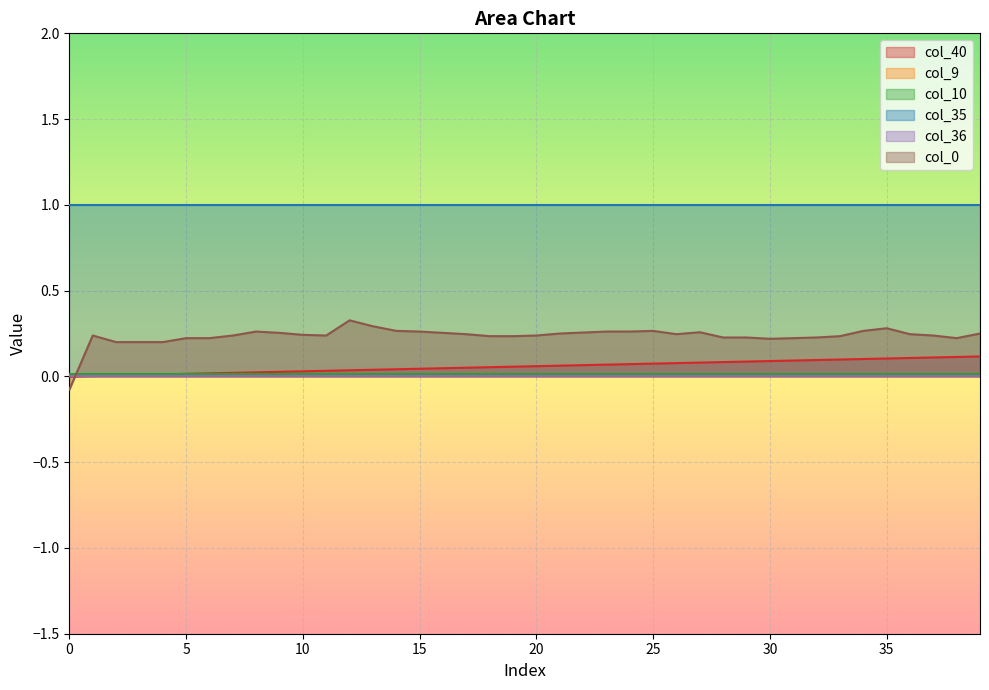

Reading right to left, extract all data points from this chart.

col_40: 39=0.1	38=0.1	37=0.1	36=0.1	35=0.1	34=0.1	33=0.1	32=0.1	31=0.1	30=0.1	29=0.1	28=0.1	27=0.1	26=0.1	25=0.1	24=0.1	23=0.1	22=0.1	21=0.1	20=0.1	19=0.1	18=0.1	17=0.1	16=0.0	15=0.0	14=0.0	13=0.0	12=0.0	11=0.0	10=0.0	9=0.0	8=0.0	7=0.0	6=0.0	5=0.0	4=0.0	3=0.0	2=0.0	1=0.0	0=0.0
col_9: 39=0.0	38=0.0	37=0.0	36=0.0	35=0.0	34=0.0	33=0.0	32=0.0	31=0.0	30=0.0	29=0.0	28=0.0	27=0.0	26=0.0	25=0.0	24=0.0	23=0.0	22=0.0	21=0.0	20=0.0	19=0.0	18=0.0	17=0.0	16=0.0	15=0.0	14=0.0	13=0.0	12=0.0	11=0.0	10=0.0	9=0.0	8=0.0	7=0.0	6=0.0	5=0.0	4=0.0	3=0.0	2=0.0	1=0.0	0=0.0
col_10: 39=0.0	38=0.0	37=0.0	36=0.0	35=0.0	34=0.0	33=0.0	32=0.0	31=0.0	30=0.0	29=0.0	28=0.0	27=0.0	26=0.0	25=0.0	24=0.0	23=0.0	22=0.0	21=0.0	20=0.0	19=0.0	18=0.0	17=0.0	16=0.0	15=0.0	14=0.0	13=0.0	12=0.0	11=0.0	10=0.0	9=0.0	8=0.0	7=0.0	6=0.0	5=0.0	4=0.0	3=0.0	2=0.0	1=0.0	0=0.0
col_35: 39=1.0	38=1.0	37=1.0	36=1.0	35=1.0	34=1.0	33=1.0	32=1.0	31=1.0	30=1.0	29=1.0	28=1.0	27=1.0	26=1.0	25=1.0	24=1.0	23=1.0	22=1.0	21=1.0	20=1.0	19=1.0	18=1.0	17=1.0	16=1.0	15=1.0	14=1.0	13=1.0	12=1.0	11=1.0	10=1.0	9=1.0	8=1.0	7=1.0	6=1.0	5=1.0	4=1.0	3=1.0	2=1.0	1=1.0	0=1.0
col_36: 39=0.0	38=0.0	37=0.0	36=0.0	35=0.0	34=0.0	33=0.0	32=0.0	31=0.0	30=0.0	29=0.0	28=0.0	27=0.0	26=0.0	25=0.0	24=0.0	23=0.0	22=0.0	21=0.0	20=0.0	19=0.0	18=0.0	17=0.0	16=0.0	15=0.0	14=0.0	13=0.0	12=0.0	11=0.0	10=0.0	9=0.0	8=0.0	7=0.0	6=0.0	5=0.0	4=0.0	3=0.0	2=0.0	1=0.0	0=0.0
col_0: 39=0.2	38=0.2	37=0.2	36=0.2	35=0.3	34=0.3	33=0.2	32=0.2	31=0.2	30=0.2	29=0.2	28=0.2	27=0.3	26=0.2	25=0.3	24=0.3	23=0.3	22=0.3	21=0.2	20=0.2	19=0.2	18=0.2	17=0.2	16=0.3	15=0.3	14=0.3	13=0.3	12=0.3	11=0.2	10=0.2	9=0.3	8=0.3	7=0.2	6=0.2	5=0.2	4=0.2	3=0.2	2=0.2	1=0.2	0=-0.1